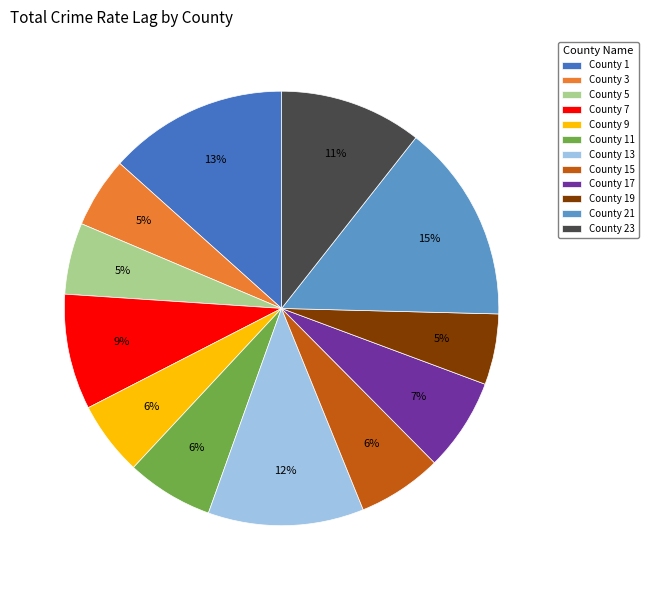

What is the largest slice in the pie chart?

County 21